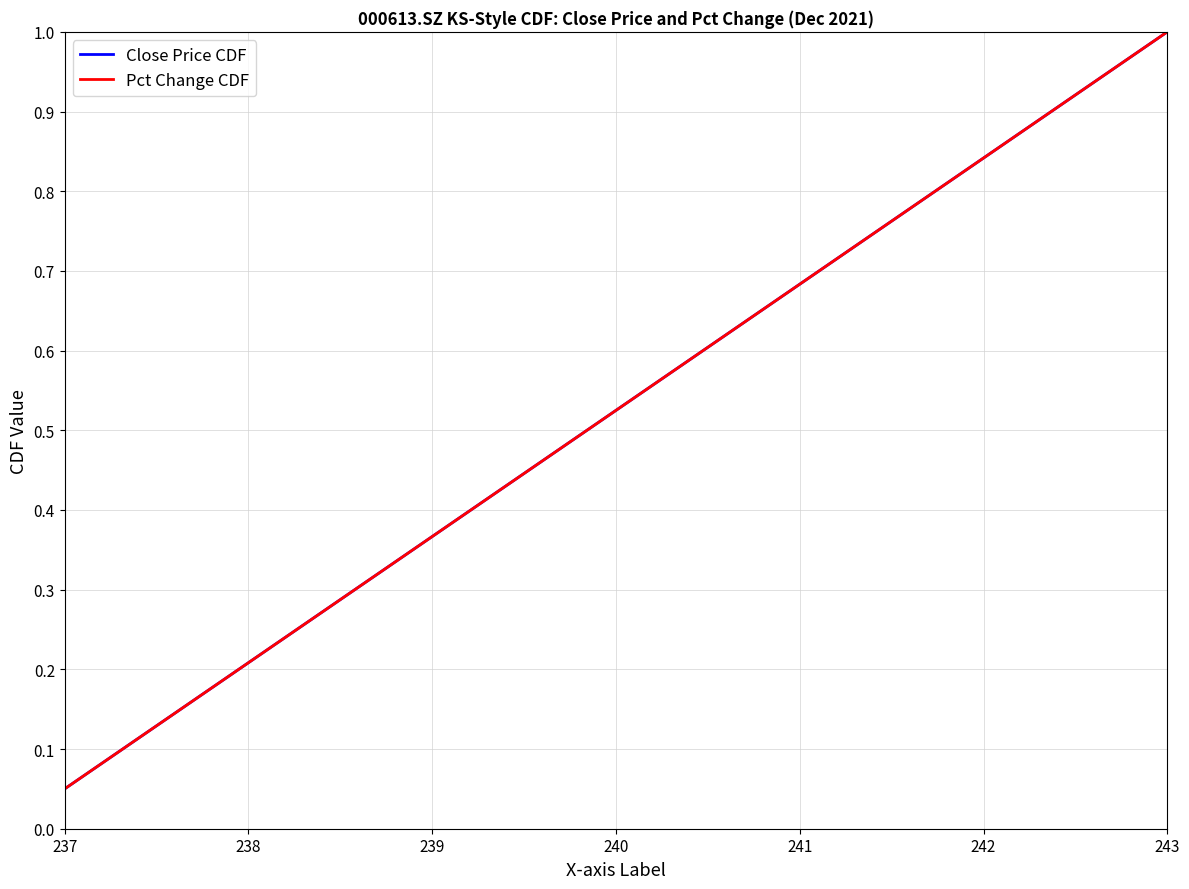

Which series has the largest range (max minus min)?

Close Price CDF